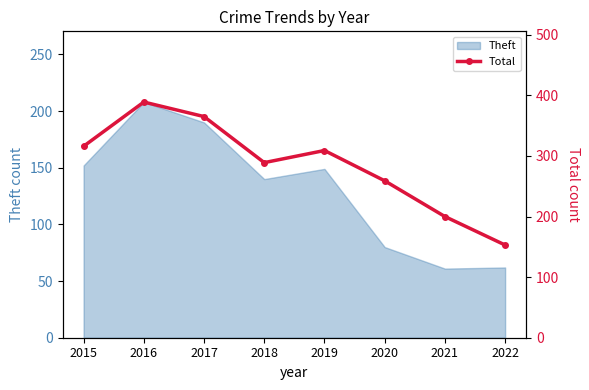

Is it true that the value at 2021 is 200?

True